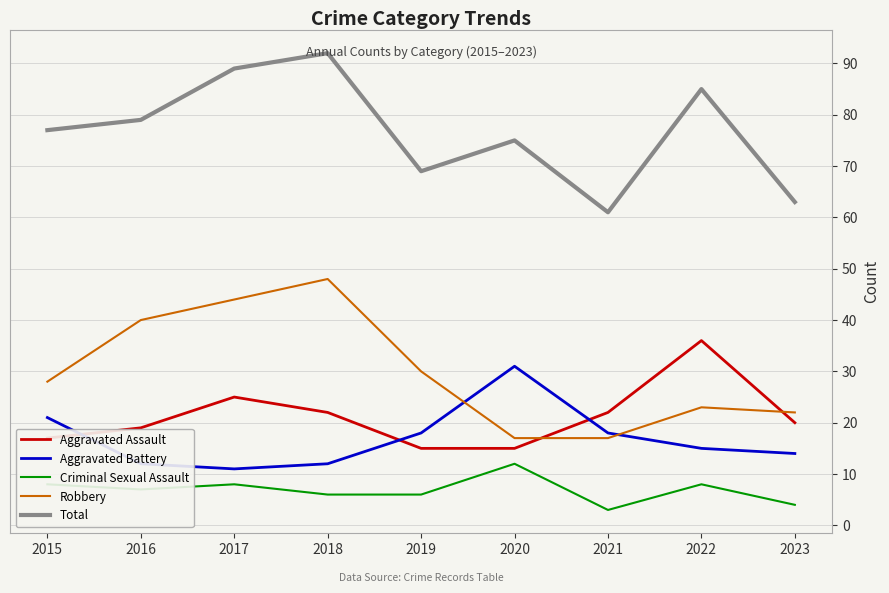

List the series in order of their peak value, highest first.

Total, Robbery, Aggravated Assault, Aggravated Battery, Criminal Sexual Assault